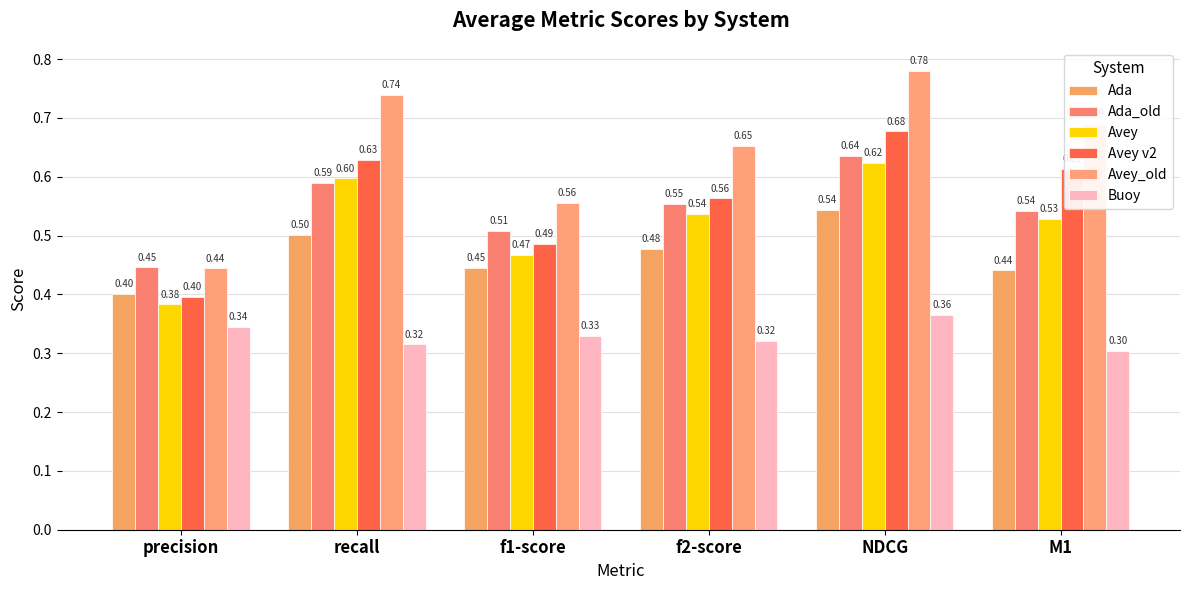

At which category is the sum across all series the highest?

NDCG